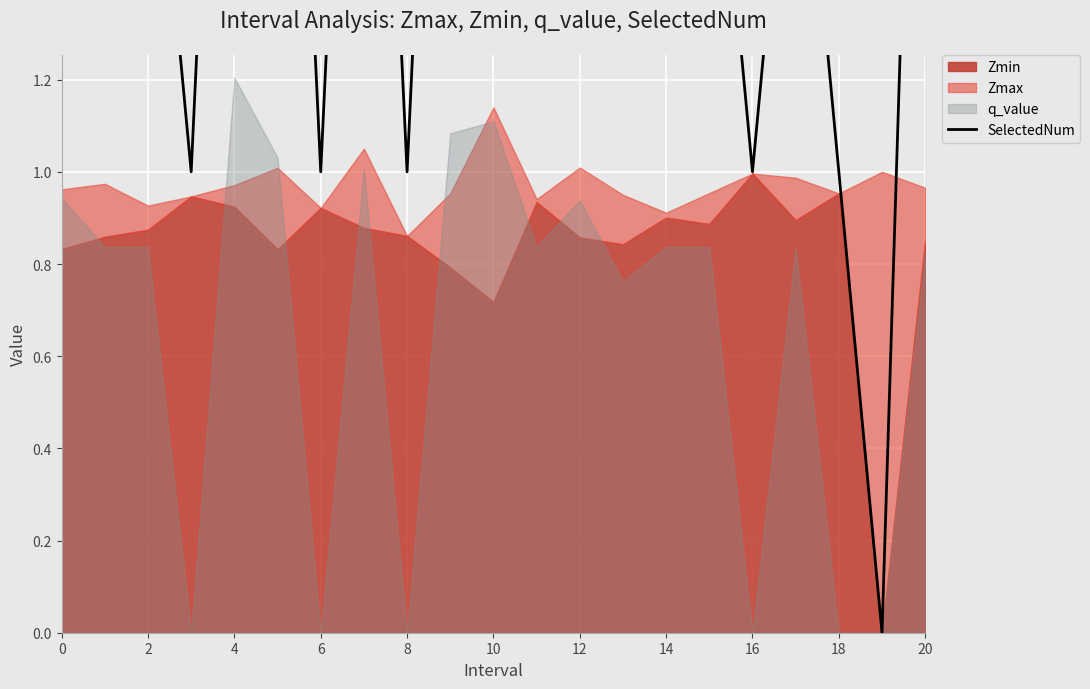

How many interior local valleys (lower than both neighbors) does the data have?

6